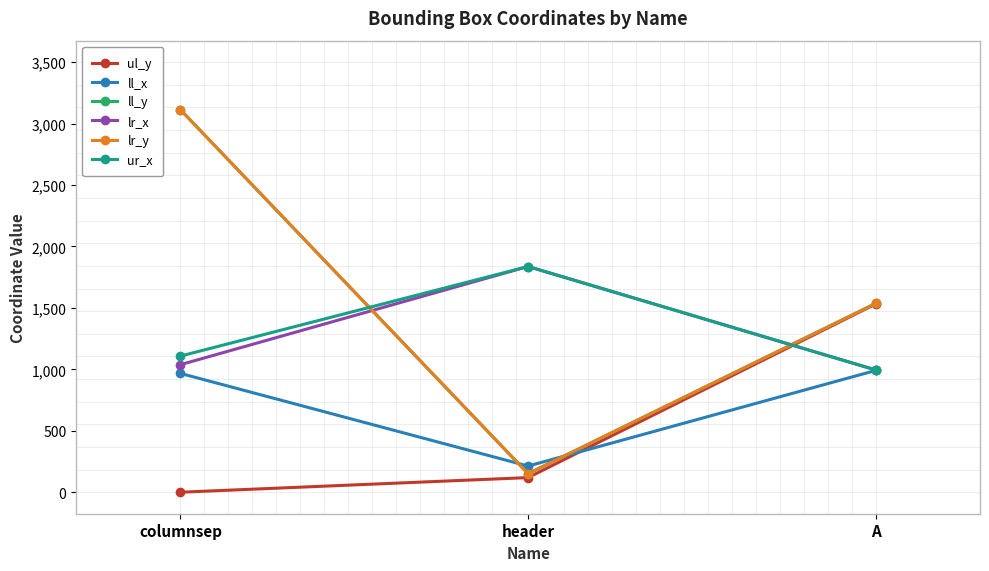

What position from the left is A?

3